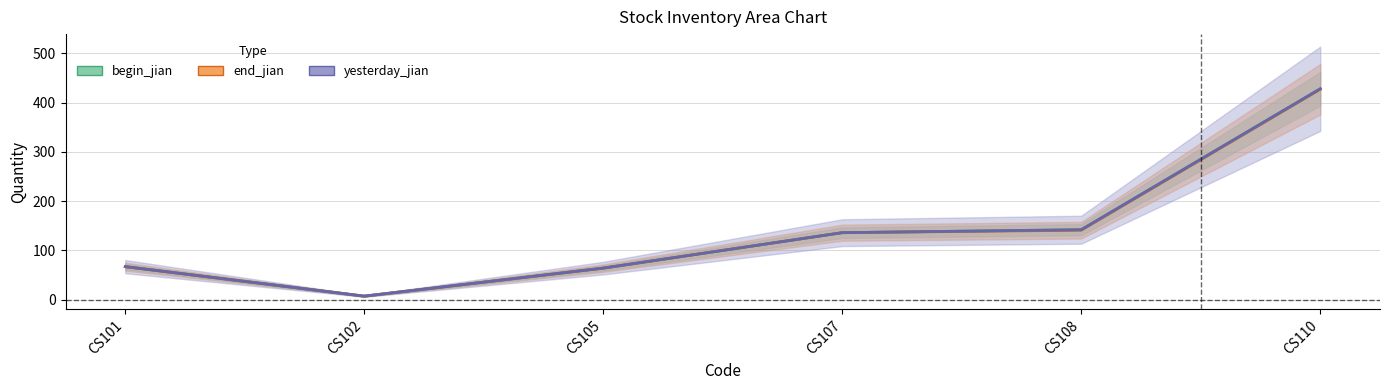

What is the difference between the yesterday_jian values at CS105 and CS101?

3.0